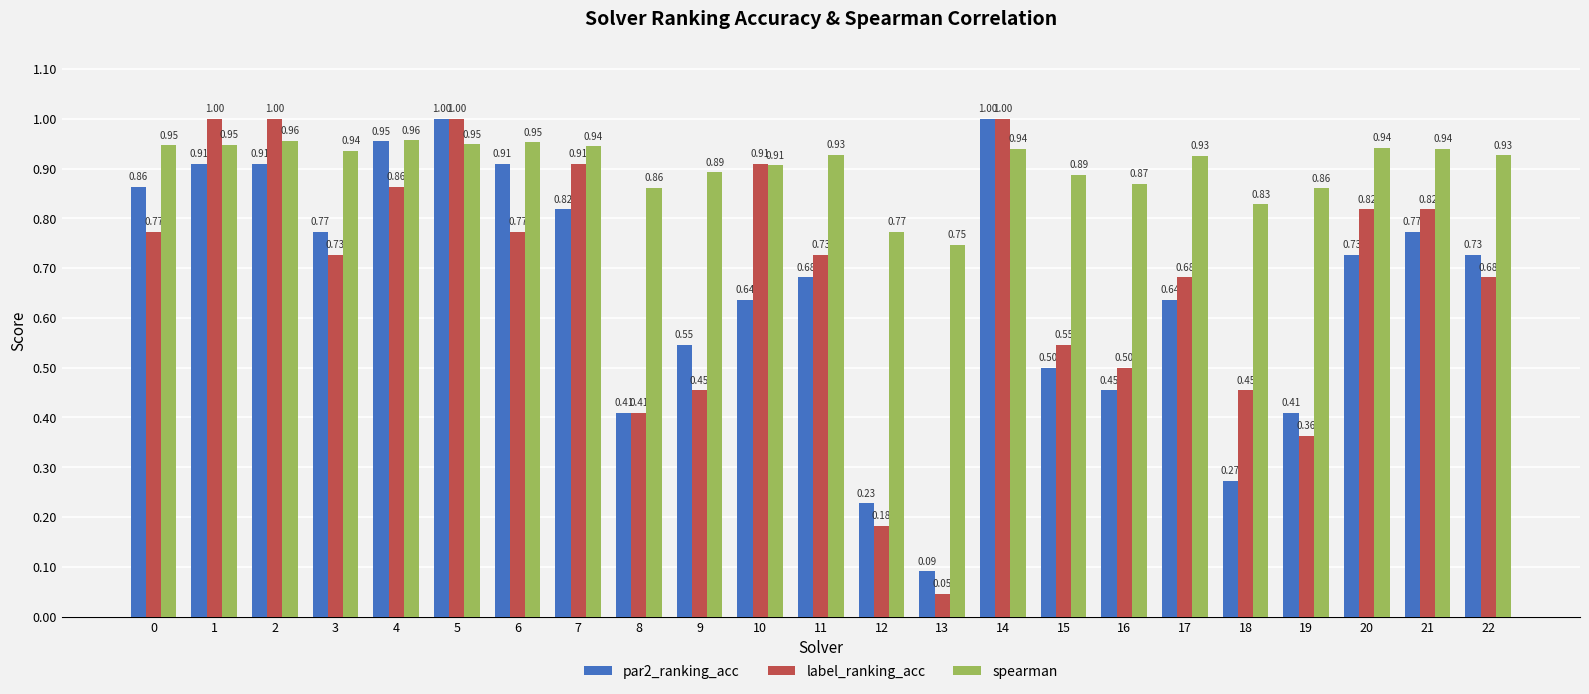

How many bars are there in each group?

3